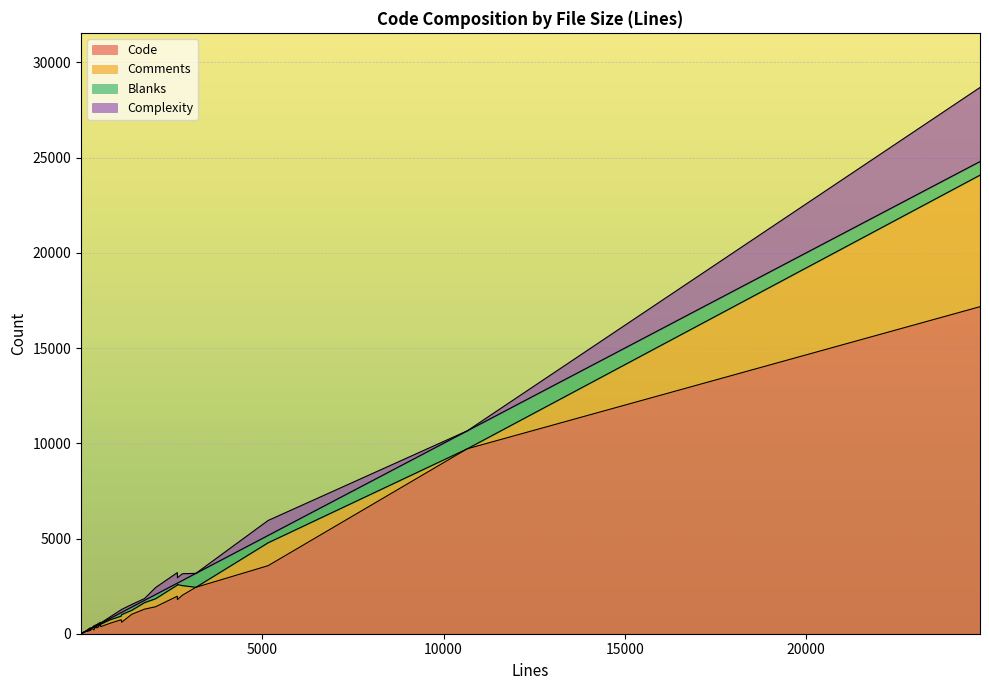

What is the value of the Comments point at the 20th from the left?

3